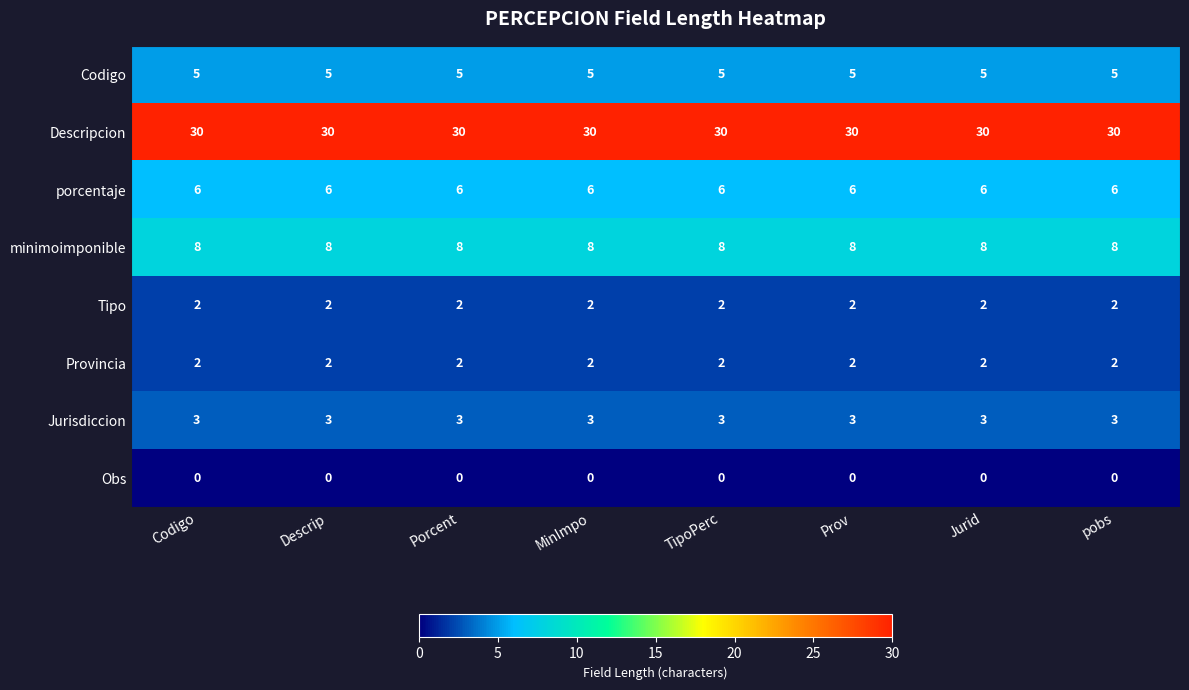

What is the sum of the porcentaje values at Jurid and pobs?

12